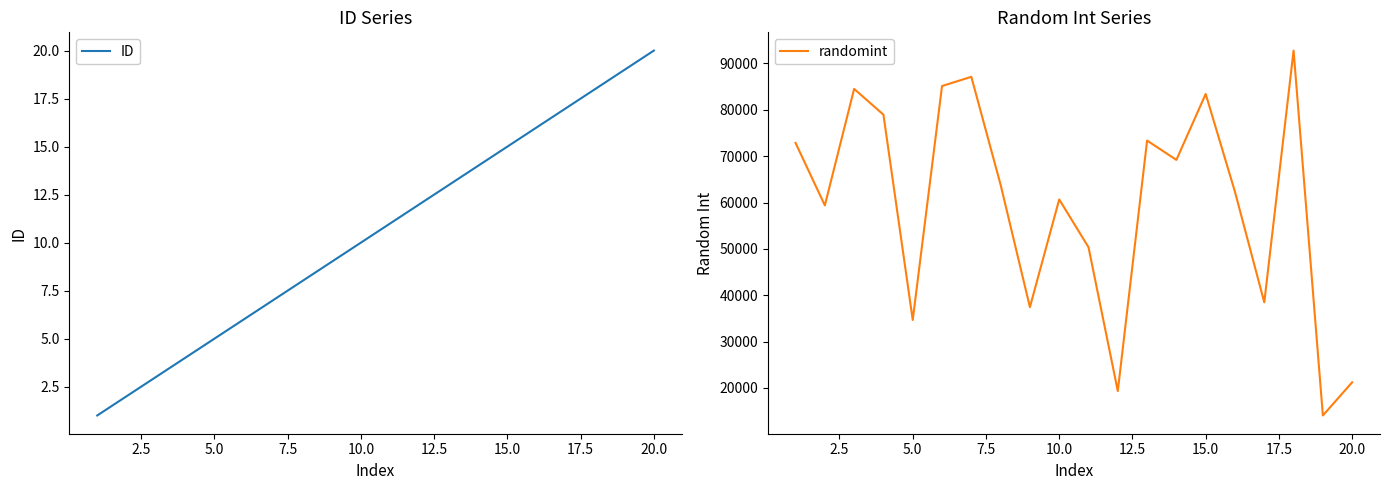

What is the lowest value of the randomint series?

14068